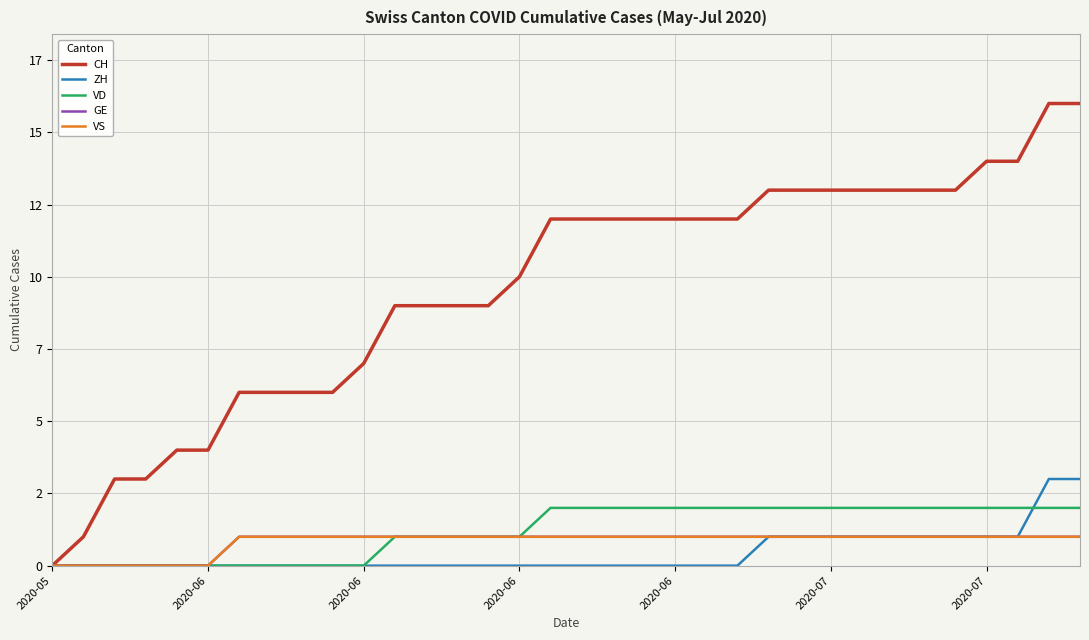

Does the chart have visible grid lines?

Yes